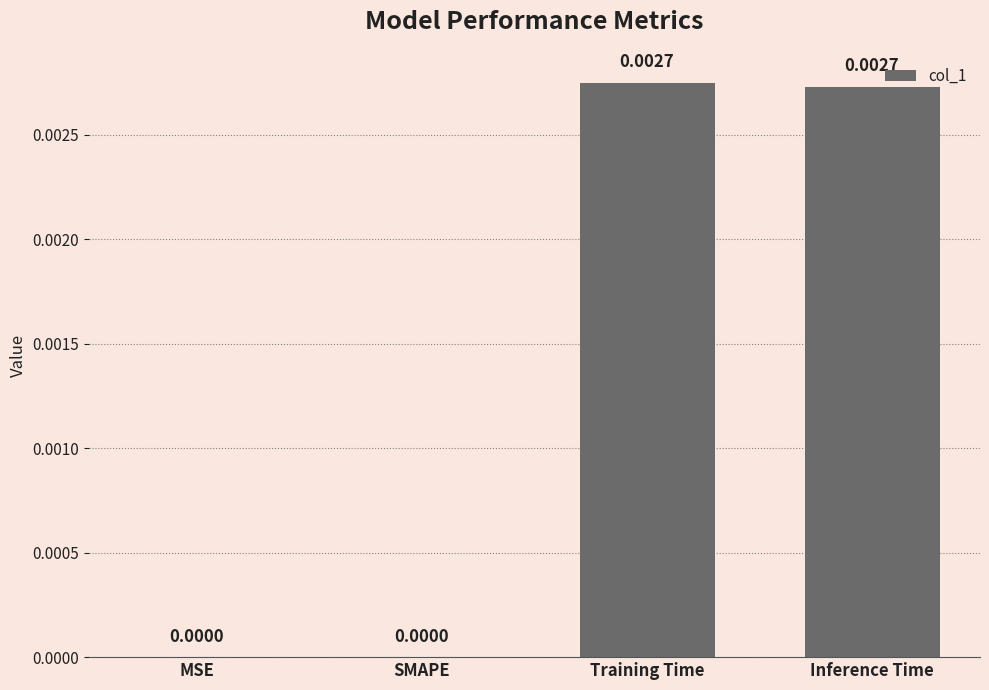

Which has a higher value, SMAPE or Inference Time?

Inference Time